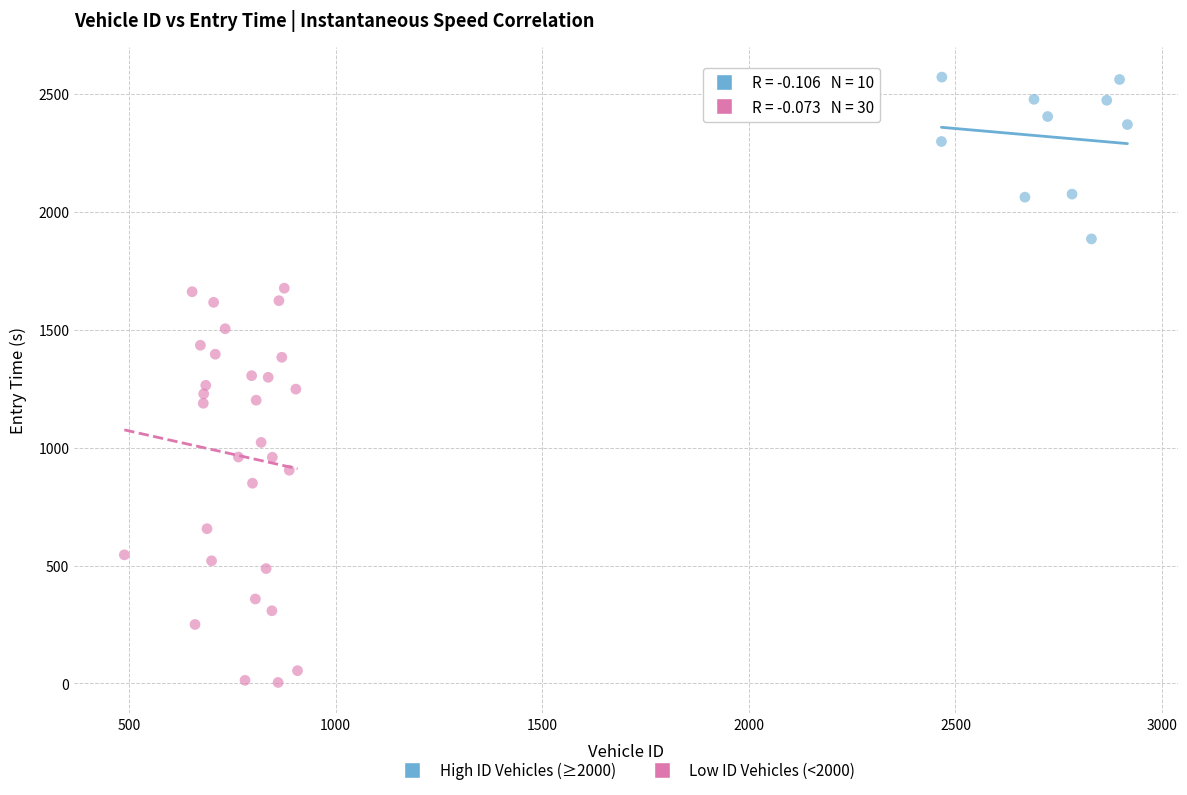

Which series reaches the maximum Y coordinate?

High ID Vehicles (≥2000)